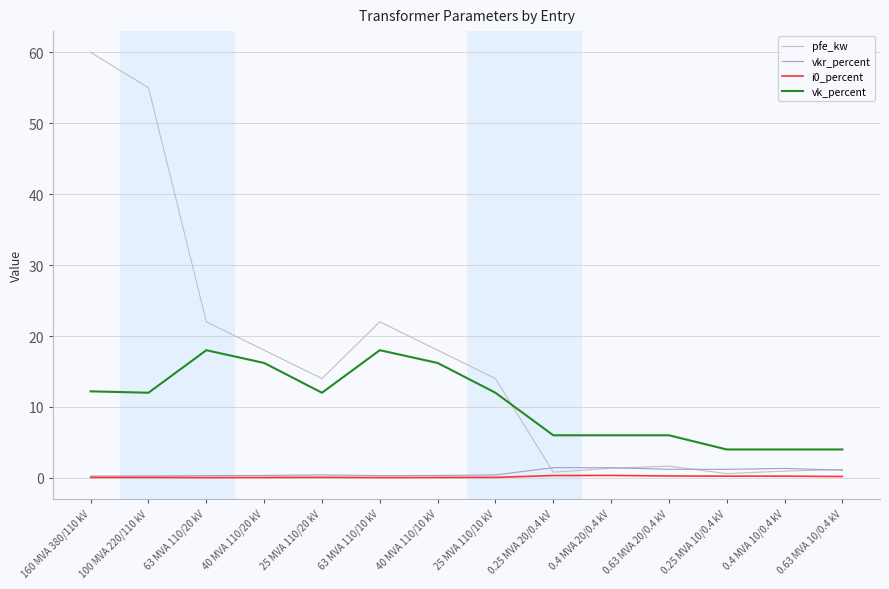

The value of pfe_kw at 63 MVA 110/20 kV is 8.3. True or false?

False